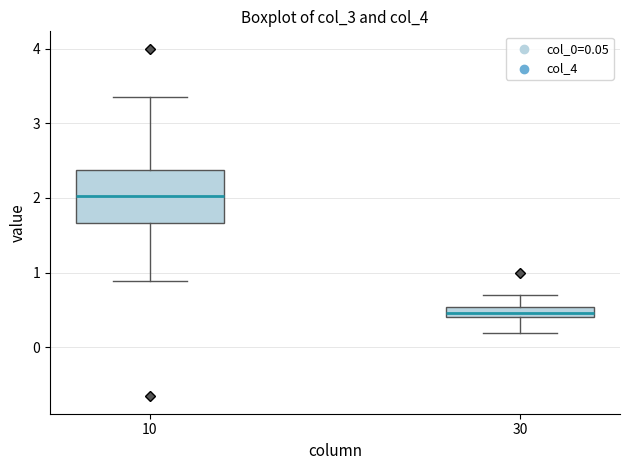

Comparing the boxes themselves (not the whiskers), which one is the tallest?

10